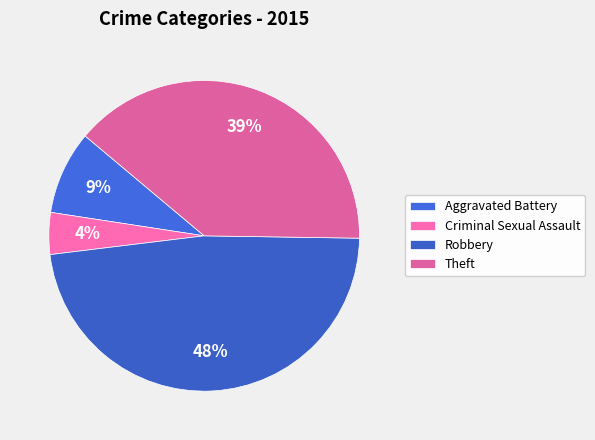

Which category has the biggest portion of the pie?

Robbery